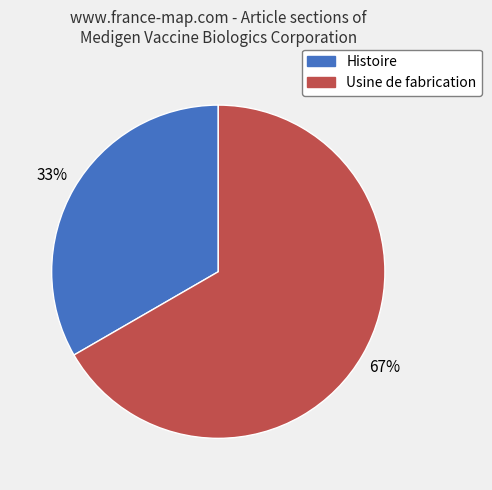

How many slices are in this pie chart?

2